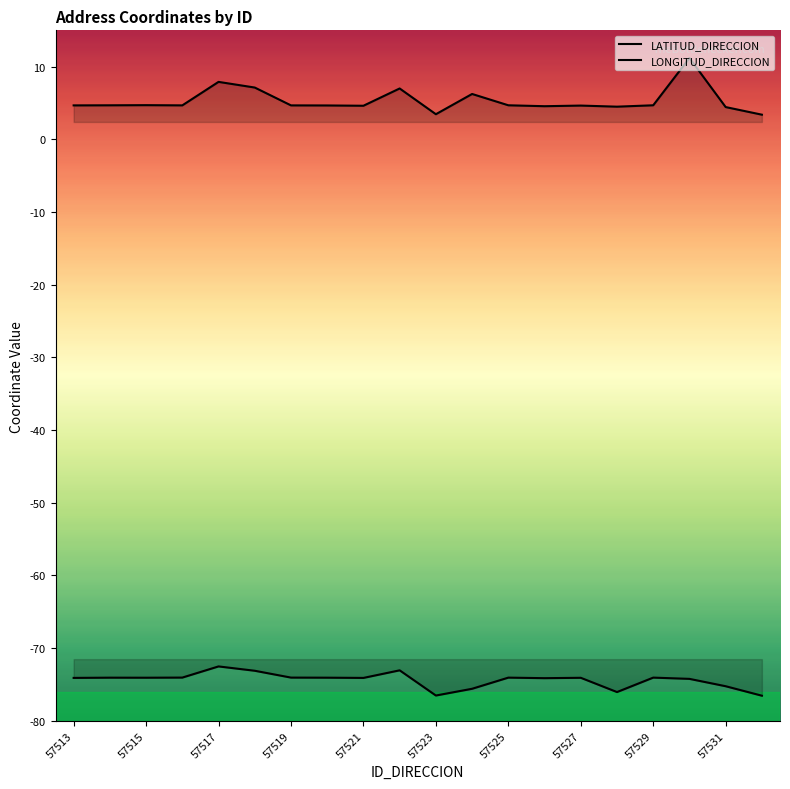

List the series in order of their overall mean, lowest first.

LONGITUD_DIRECCION, LATITUD_DIRECCION